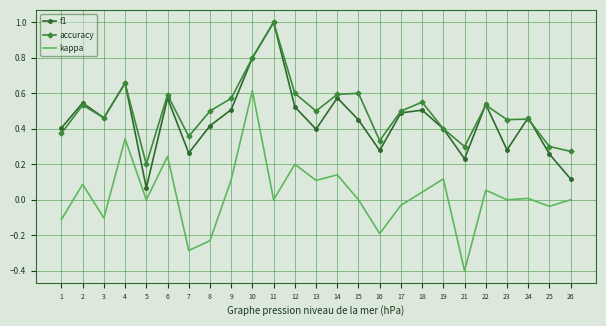

What is the smallest value displayed?

-0.4